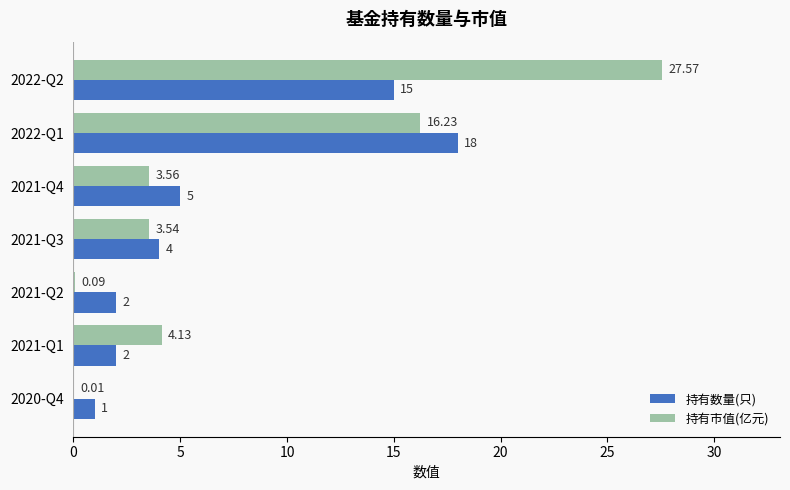

At which category is the sum across all series the highest?

2022-Q2